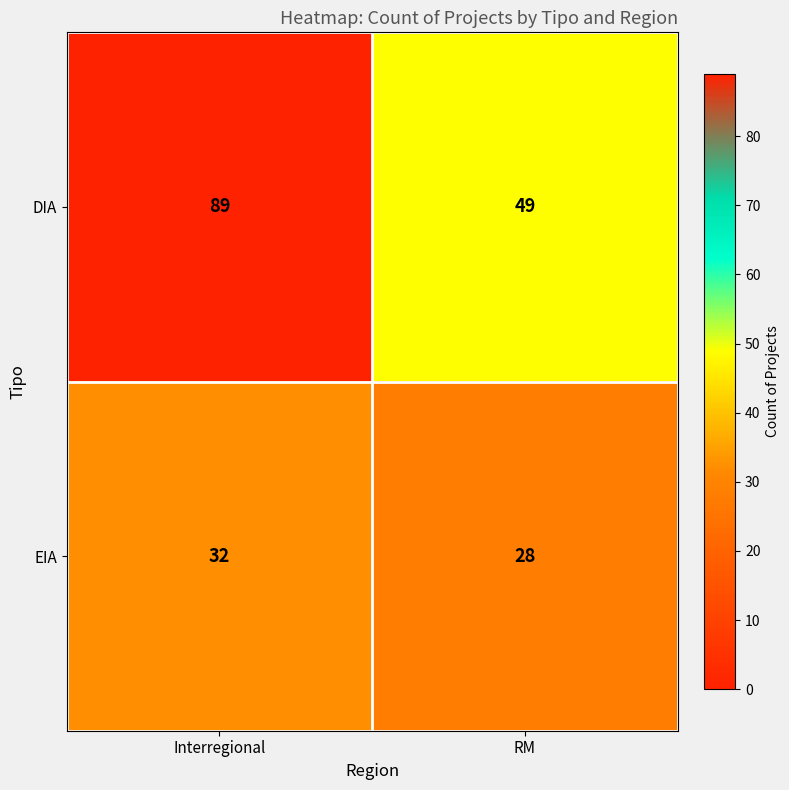

Reading left to right, what are all the values shown in this chart?

DIA: Interregional=89	RM=49
EIA: Interregional=32	RM=28